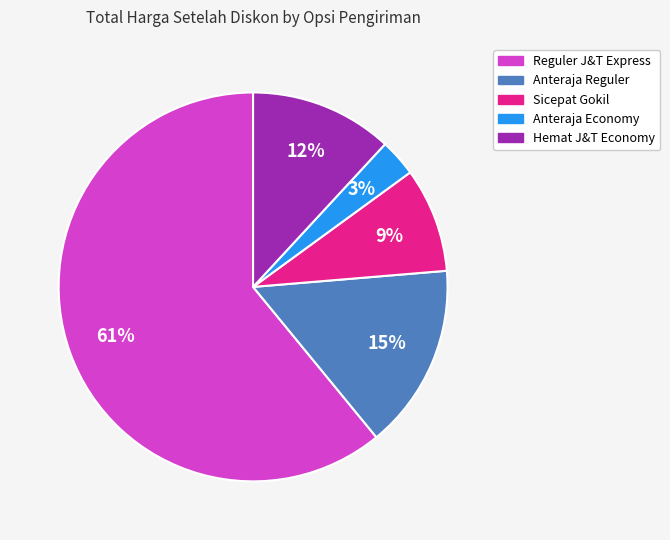

What is the smallest slice in the pie chart?

Anteraja Economy